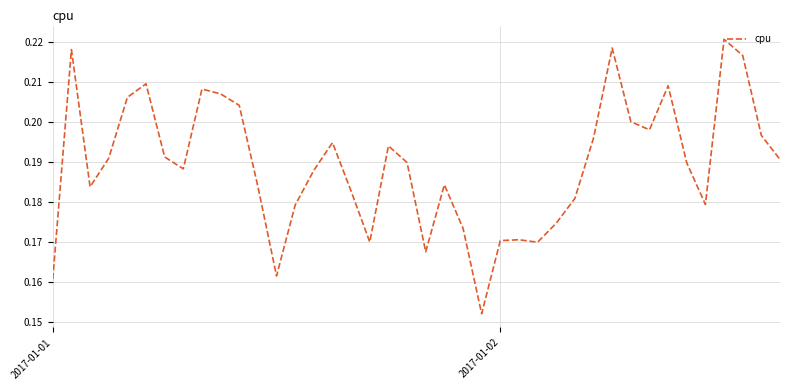

How many lines are shown in the chart?

1